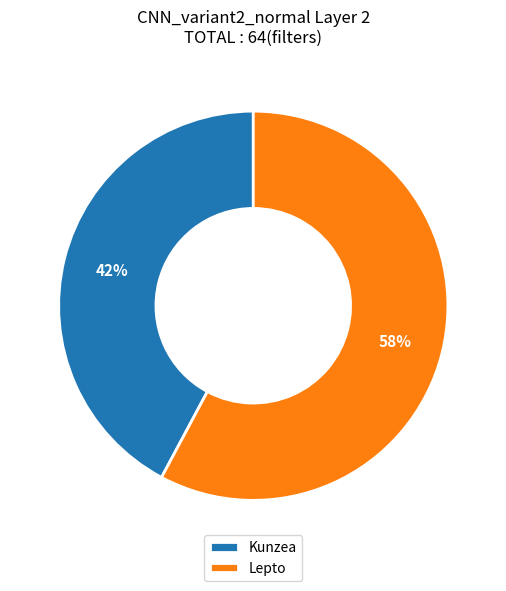

What percentage is the Lepto slice, to the nearest percent?

58%